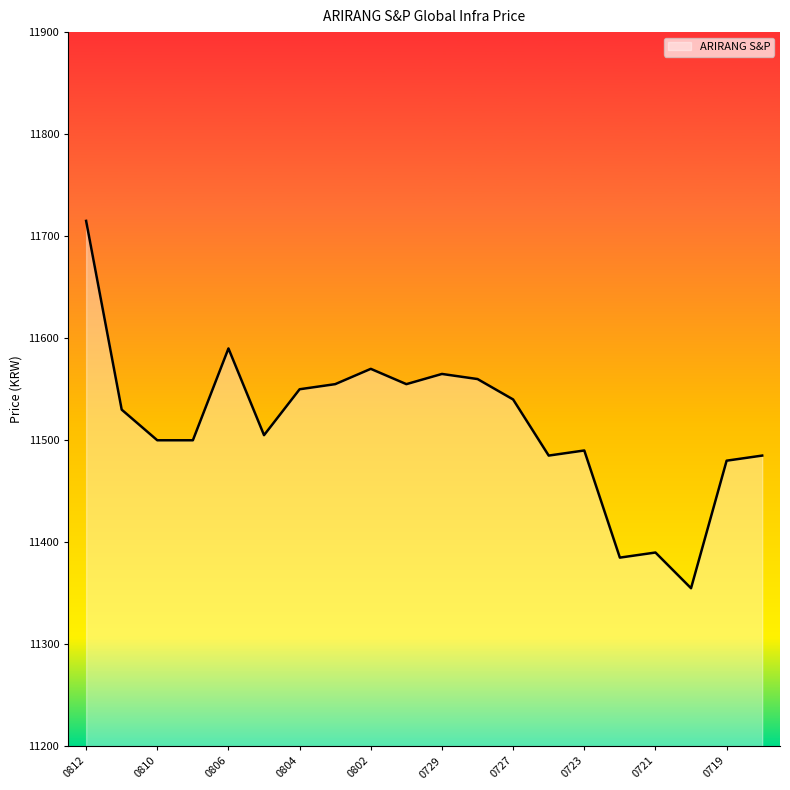

What is the difference between the maximum and minimum values?

360